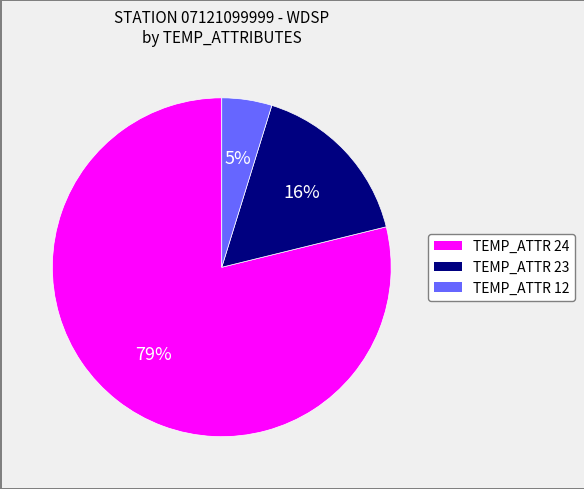

Is the sum of TEMP_ATTR 12 and TEMP_ATTR 24 greater than half?

Yes